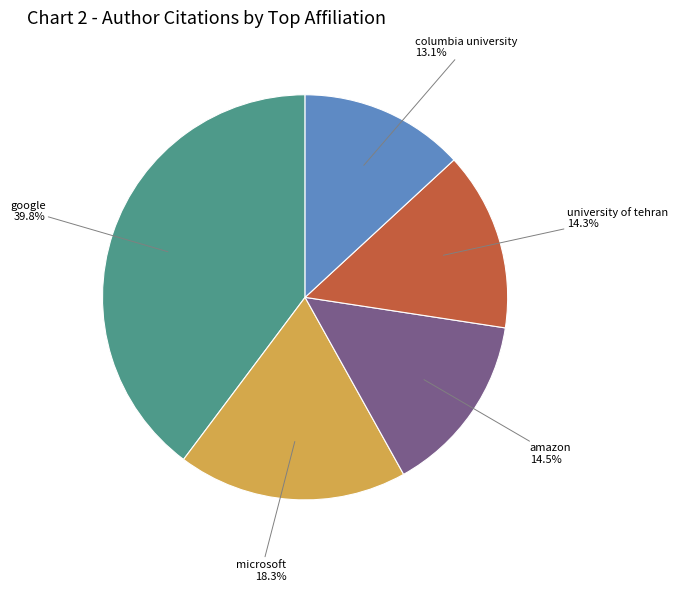

Is there any slice that represents more than half of the pie?

No